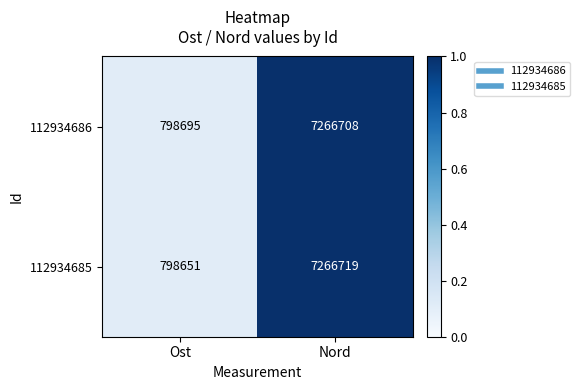

What is the difference between the highest and lowest values at Nord?

11